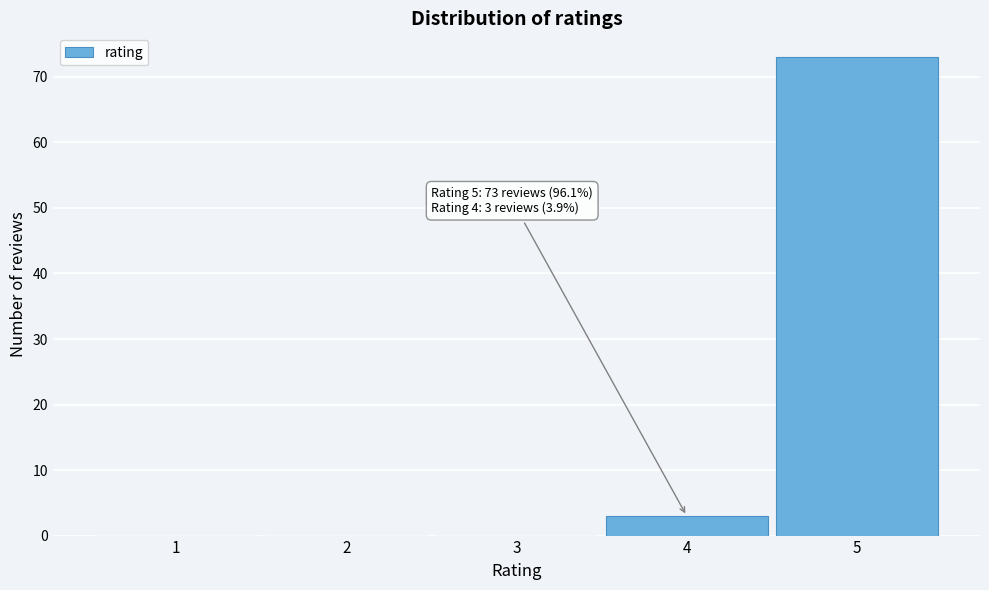

Reading left to right, extract all data points from this chart.

1=0	2=0	3=0	4=3	5=73